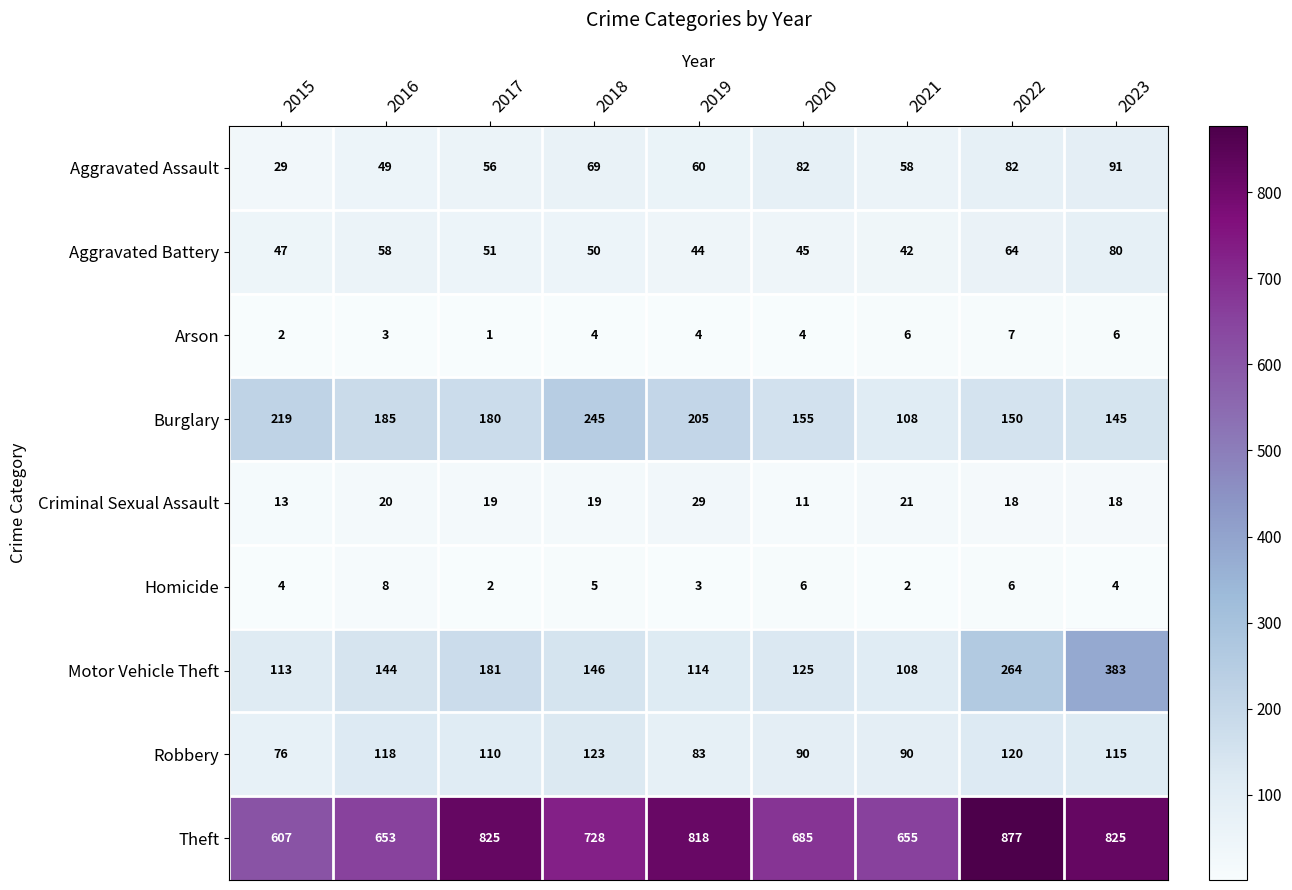

Which label corresponds to the largest value in the chart?

2022